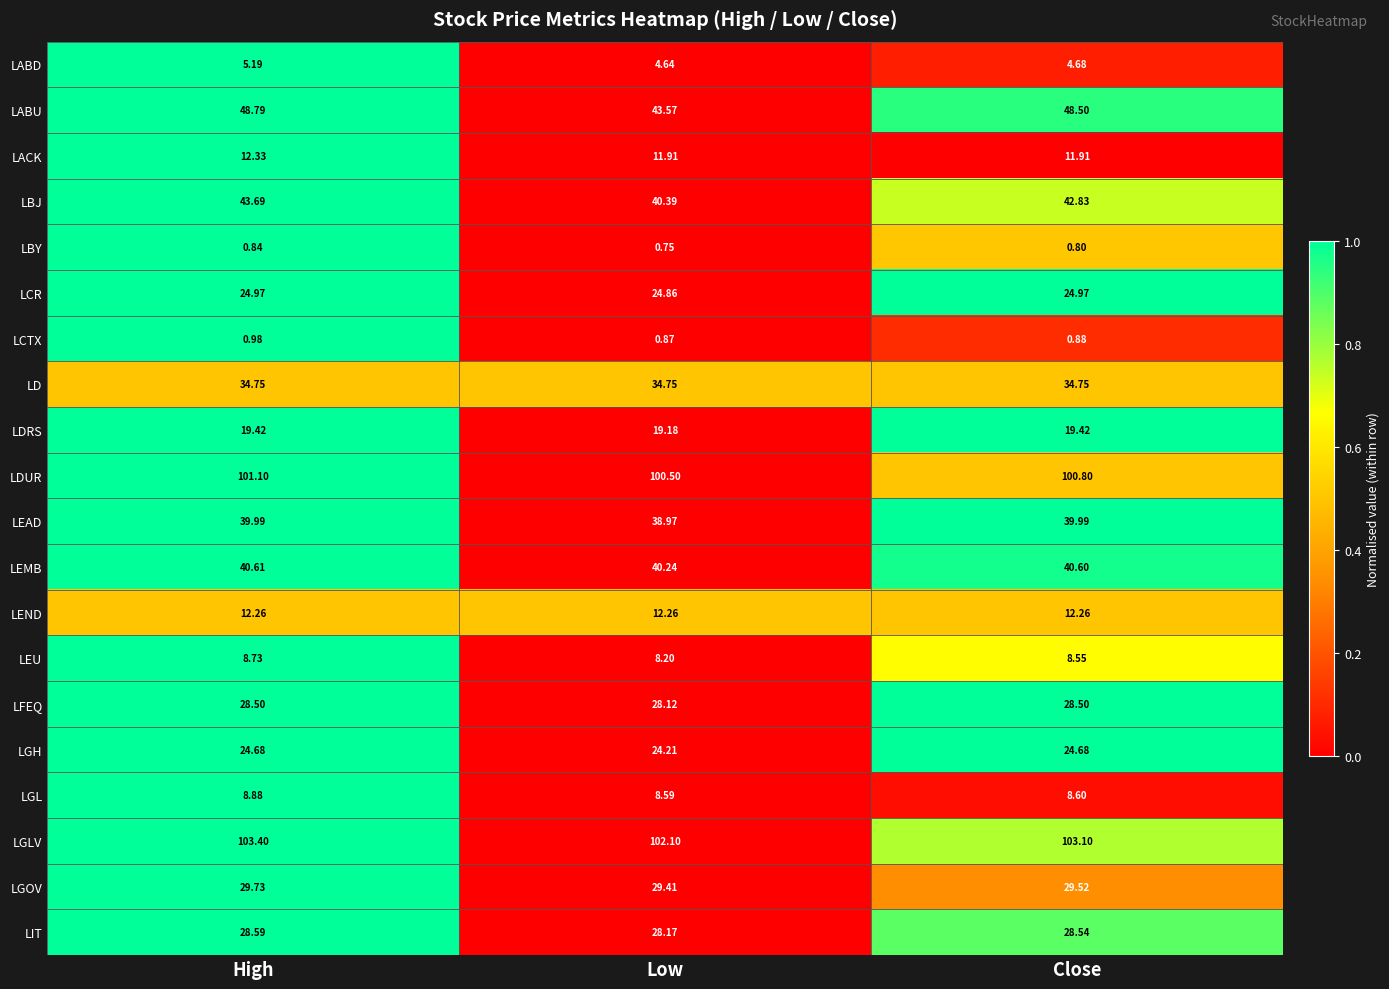

Which series has the widest spread of values?

LABU